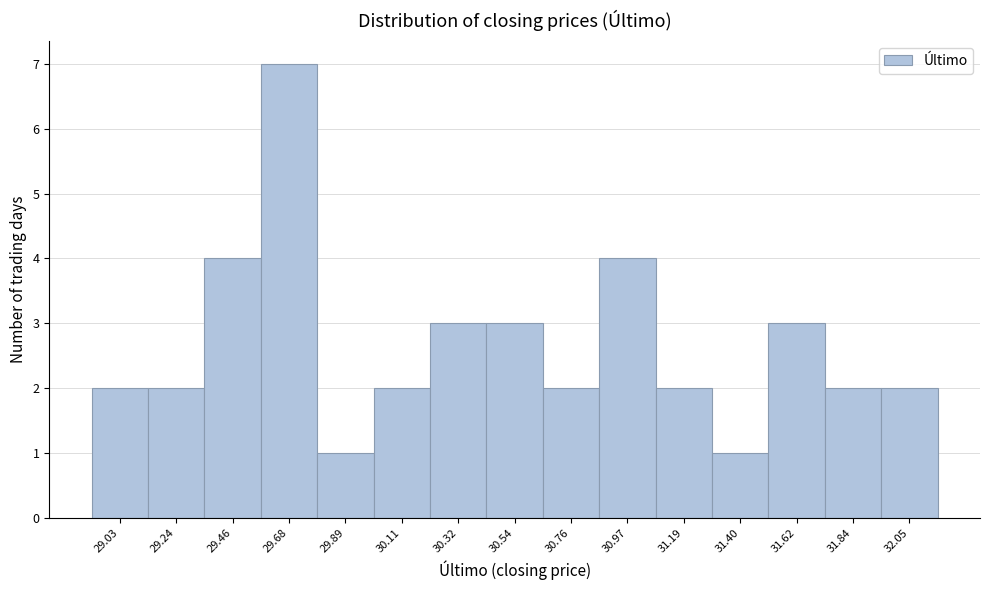

Reading left to right, what are all the values shown in this chart?

29.03=2	29.24=2	29.46=4	29.68=7	29.89=1	30.11=2	30.32=3	30.54=3	30.76=2	30.97=4	31.19=2	31.40=1	31.62=3	31.84=2	32.05=2